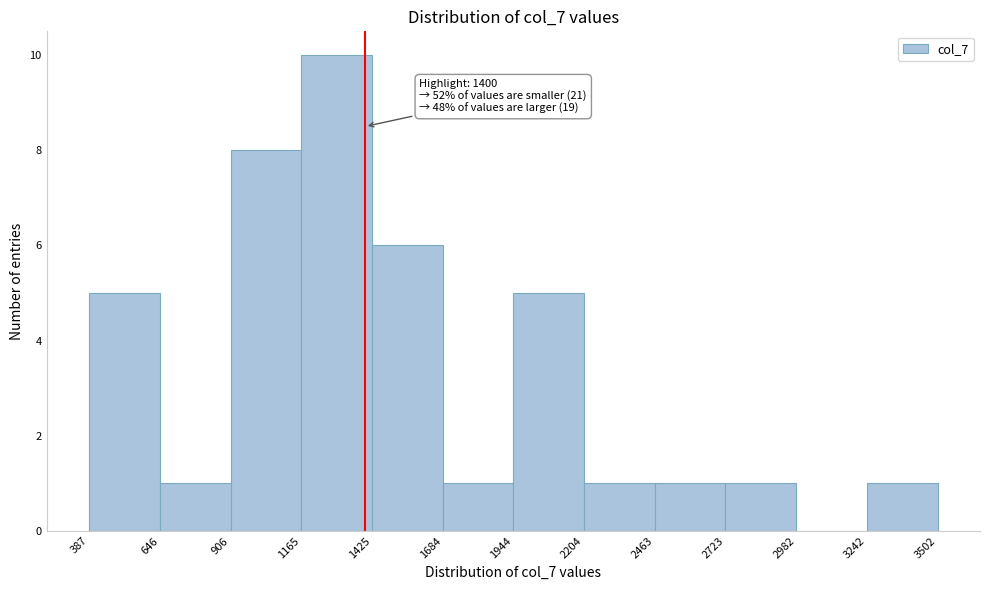

Over which range of the x-axis is the bar tallest?

1165 to 1425